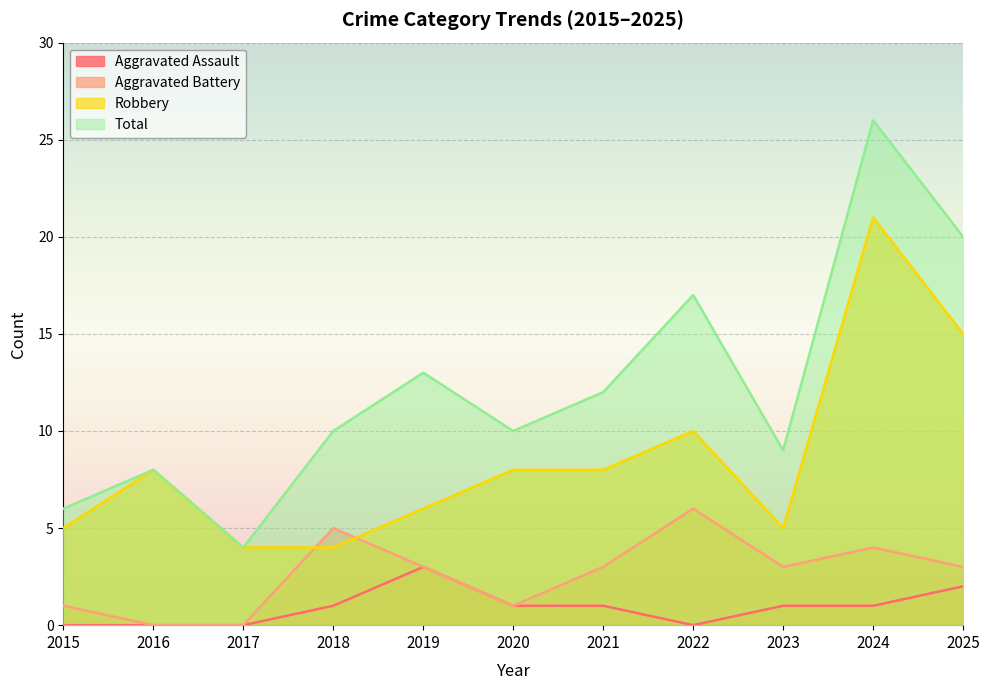

What is the difference between the Total values at 2018 and 2021?

2